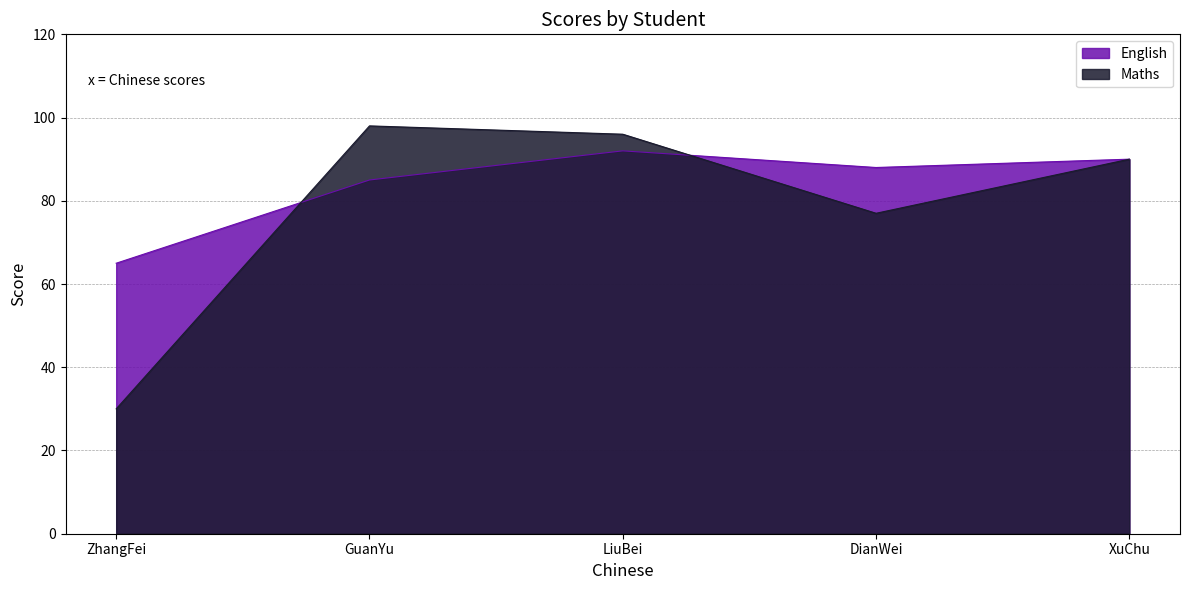

Which series has the largest range (max minus min)?

Maths